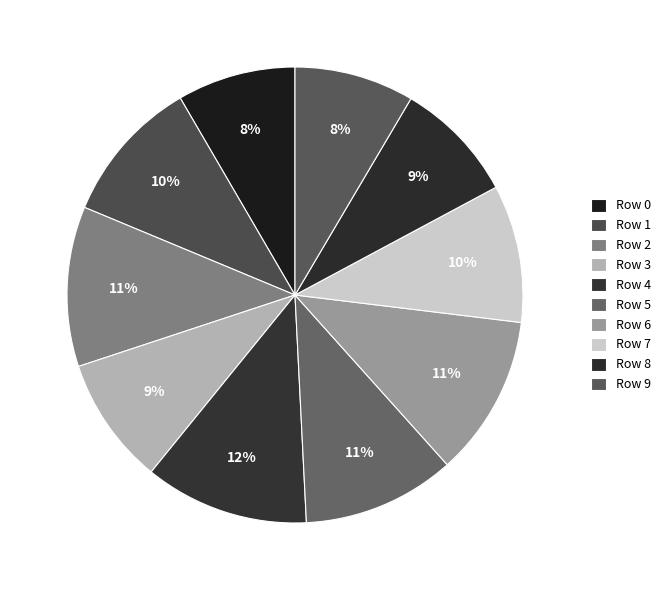

To the nearest percent, what is the difference between the Row 5 and Row 8 slice percentages?

2%